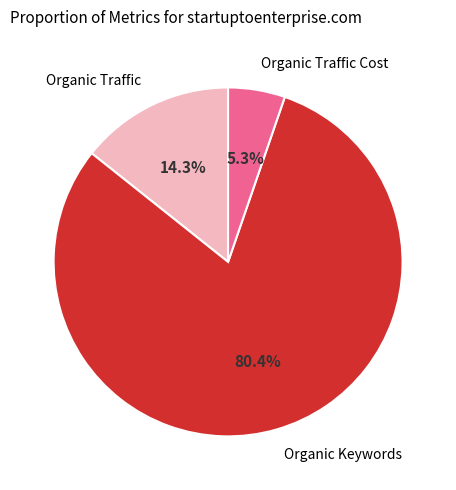

Is there any slice that represents more than half of the pie?

Yes